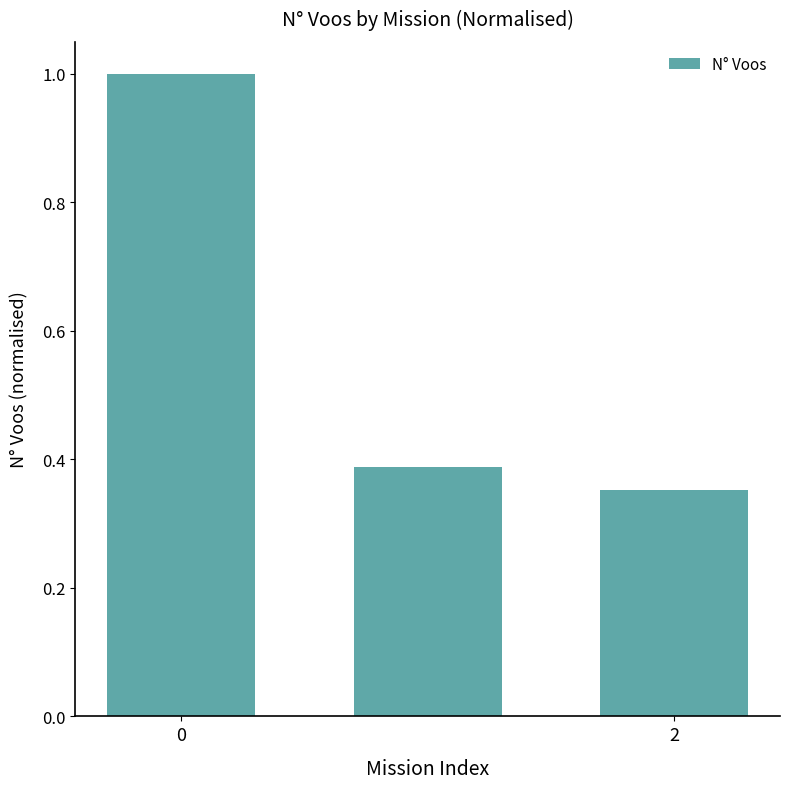

What is the value of the 1st bar from the left?

1.0